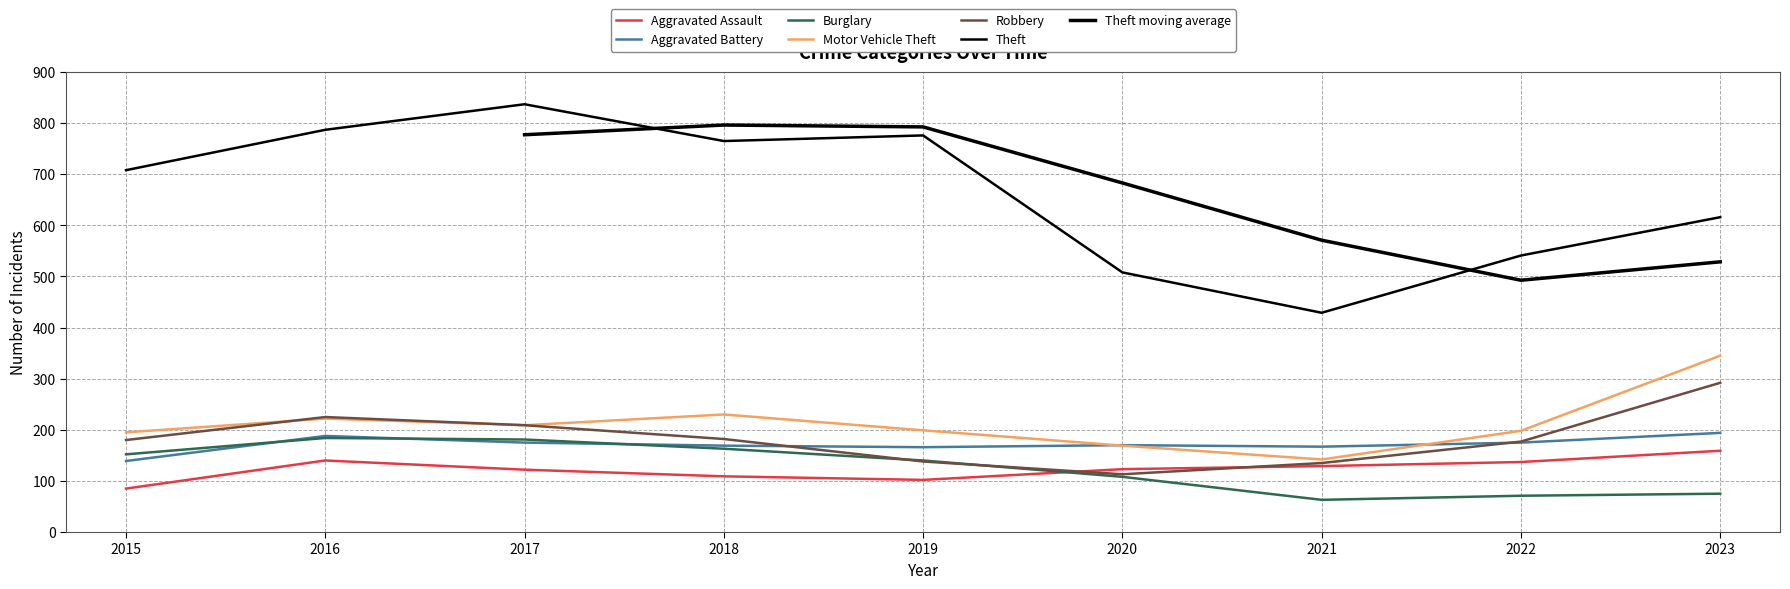

What is the difference between the Aggravated Battery values at 2015 and 2022?

36